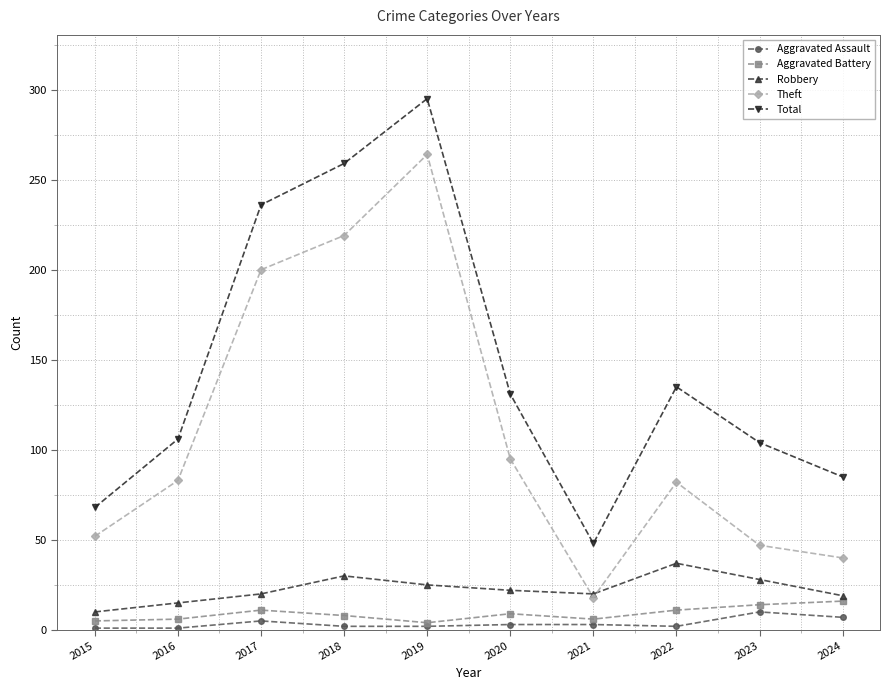

What is the approximate value of Total at 2022, to the nearest 10?

140